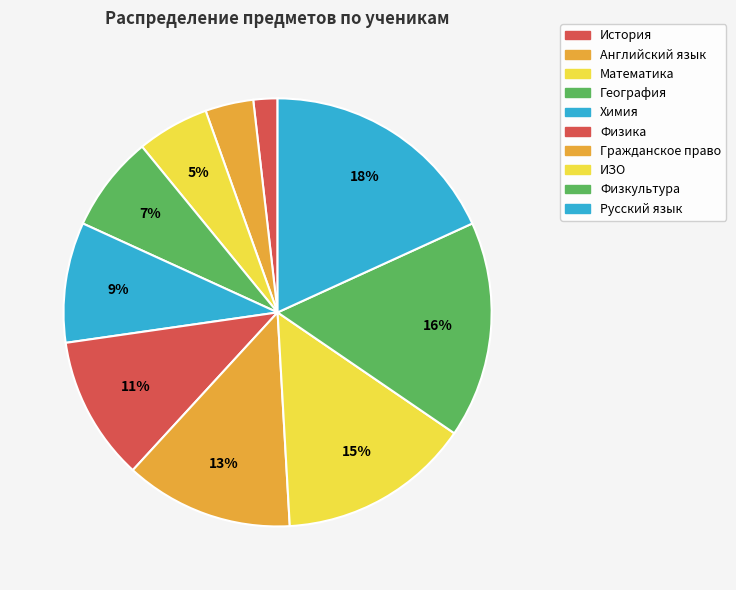

Does any single category account for the majority?

No